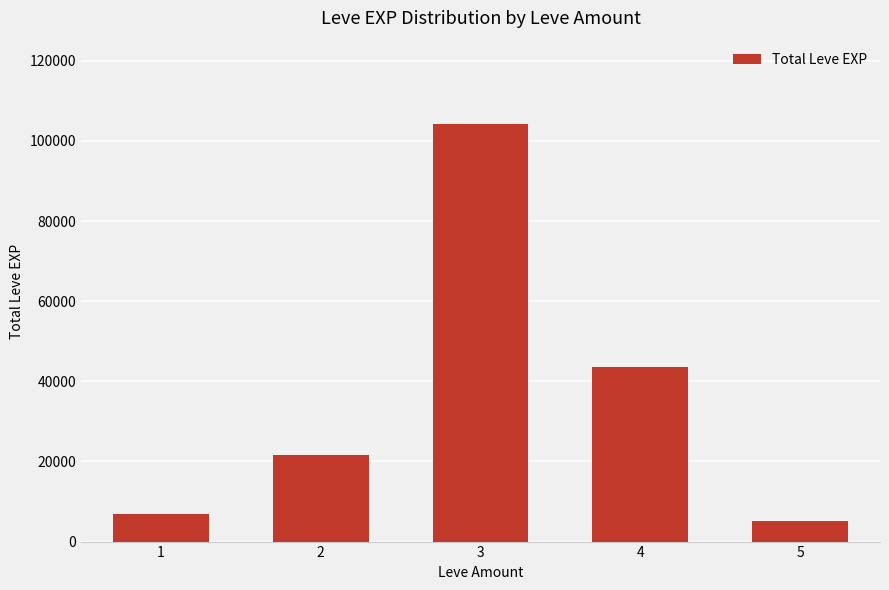

What is the value of the 3rd bar from the left?

104200